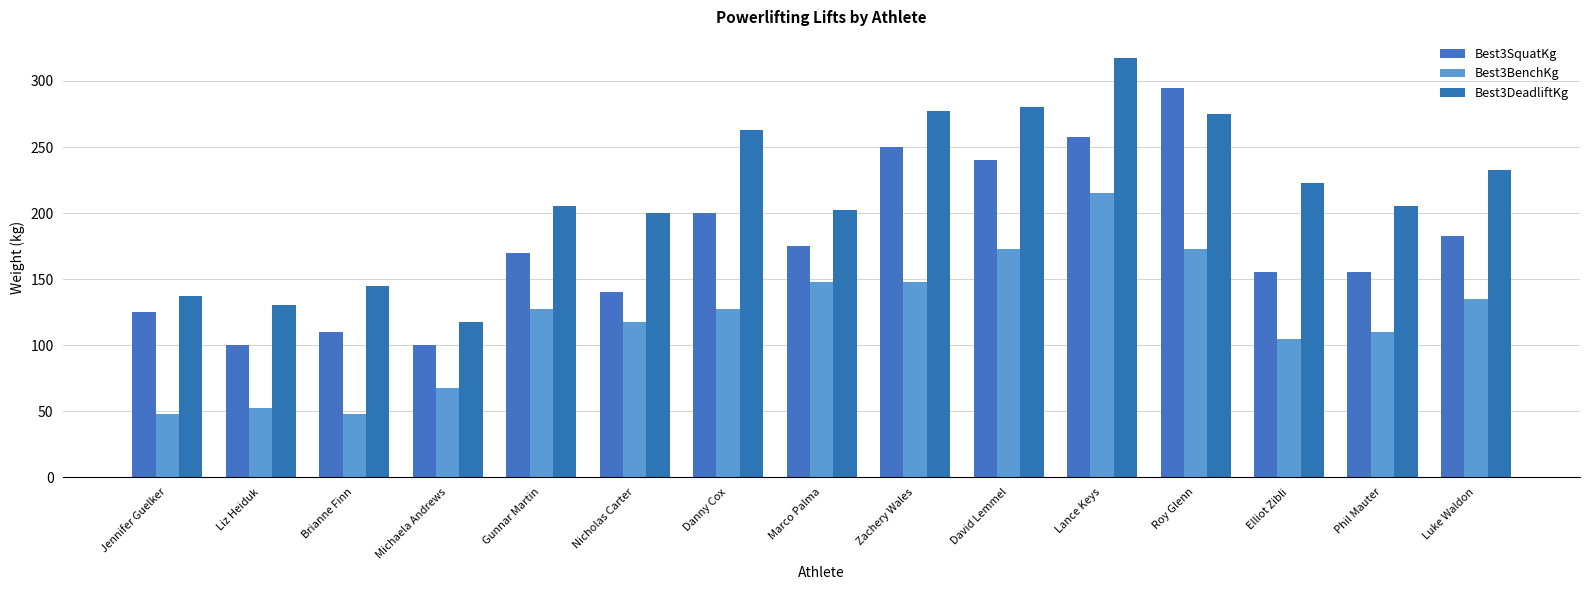

At which category is the sum across all series the highest?

Lance Keys